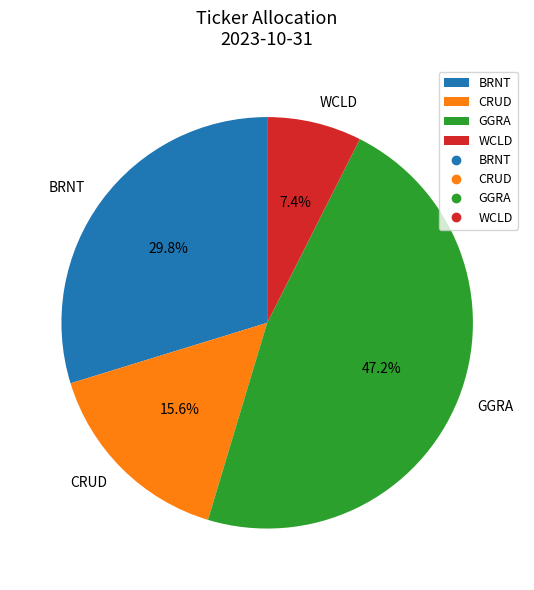

Which category has the biggest portion of the pie?

GGRA